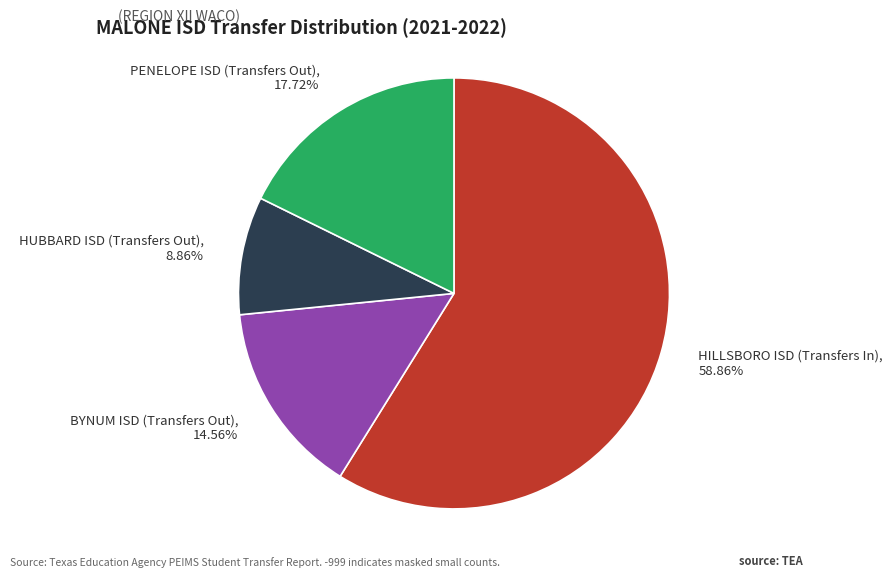

To the nearest percent, what portion does HUBBARD ISD (Transfers Out) represent?

9%